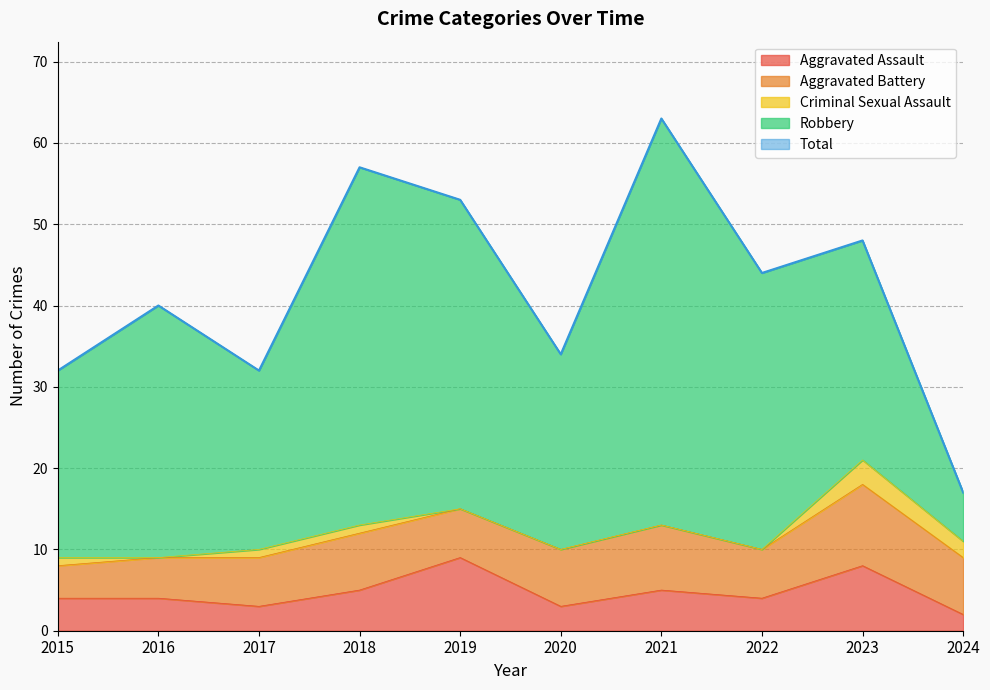

In Total, how many points are lower than both neighbors (excluding endpoints)?

3